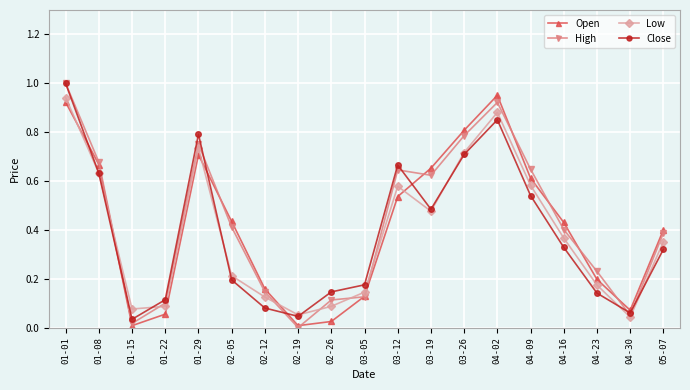

What are all the series names shown in the legend?

Open, High, Low, Close